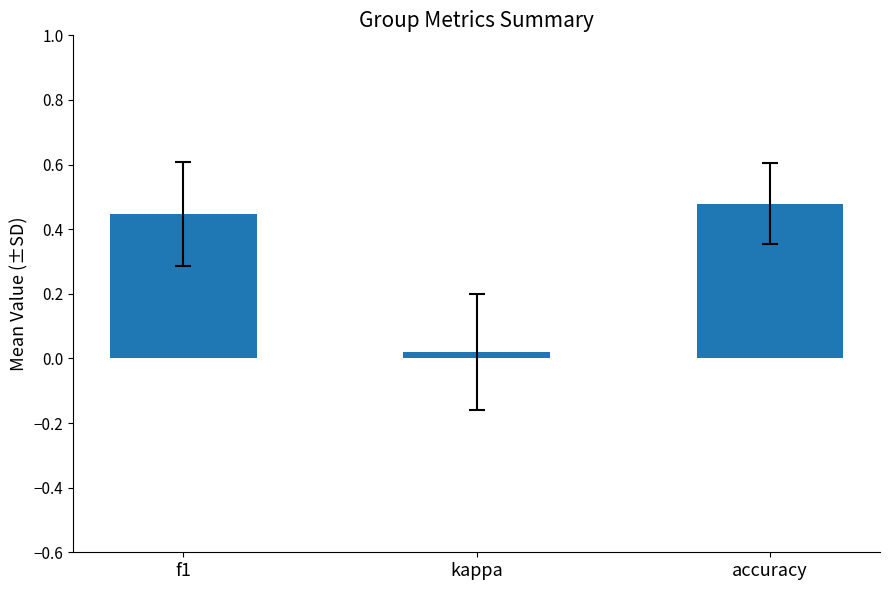

What is the label of the 2nd bar from the right?

kappa